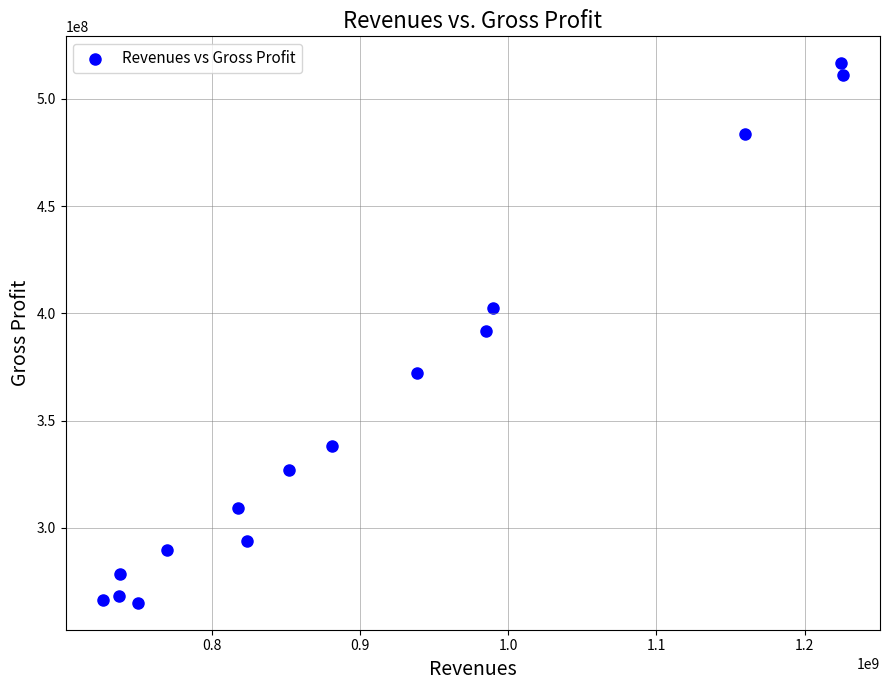

What is the range of Y values (max minus min)?

251567000